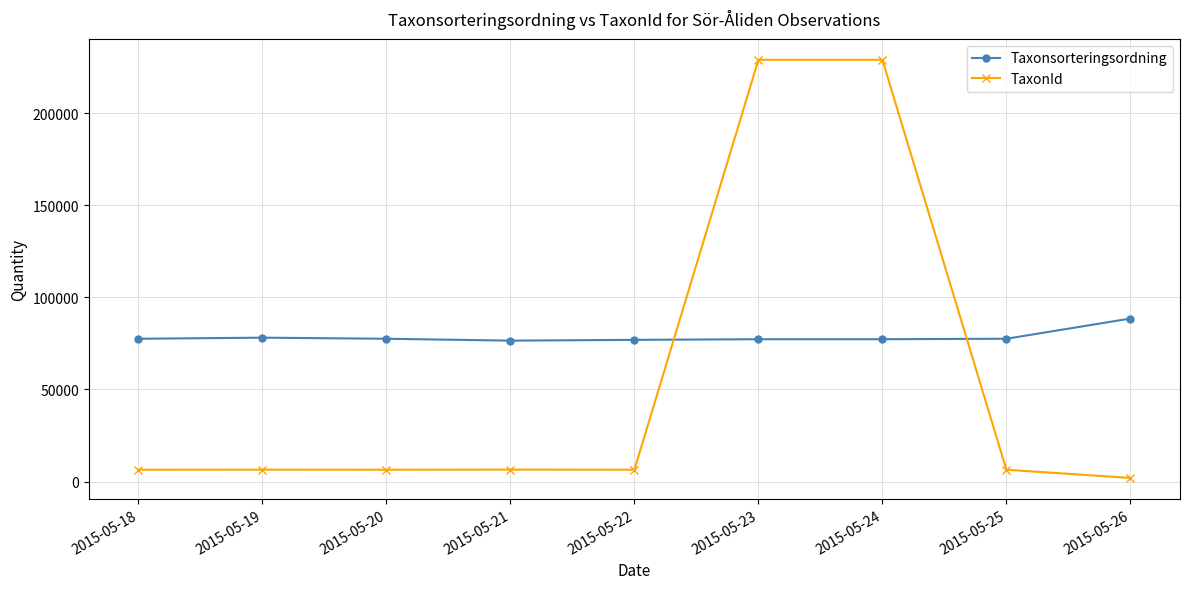

What are all the series names shown in the legend?

Taxonsorteringsordning, TaxonId